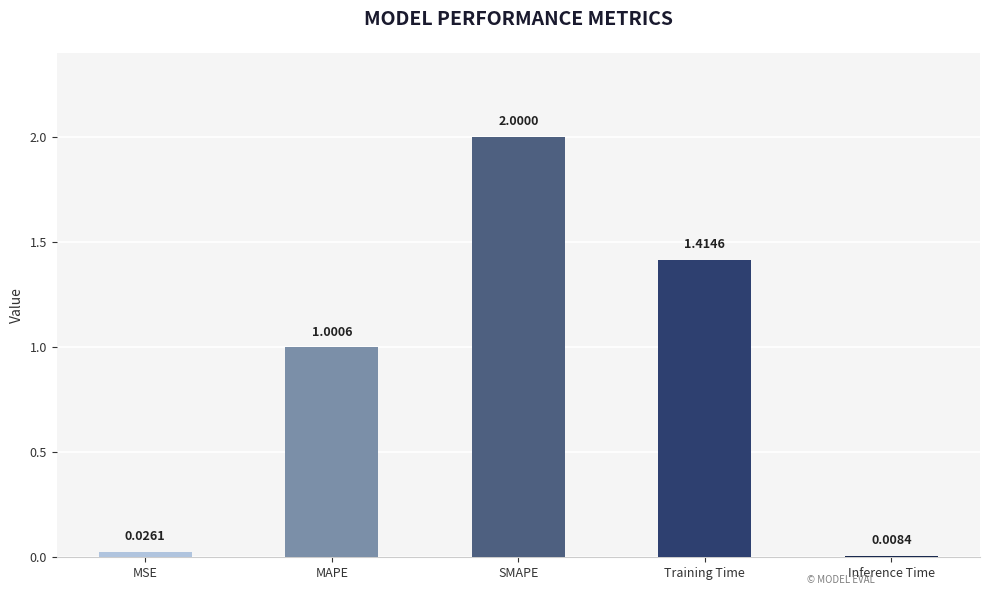

Count the number of data series in this chart.

1